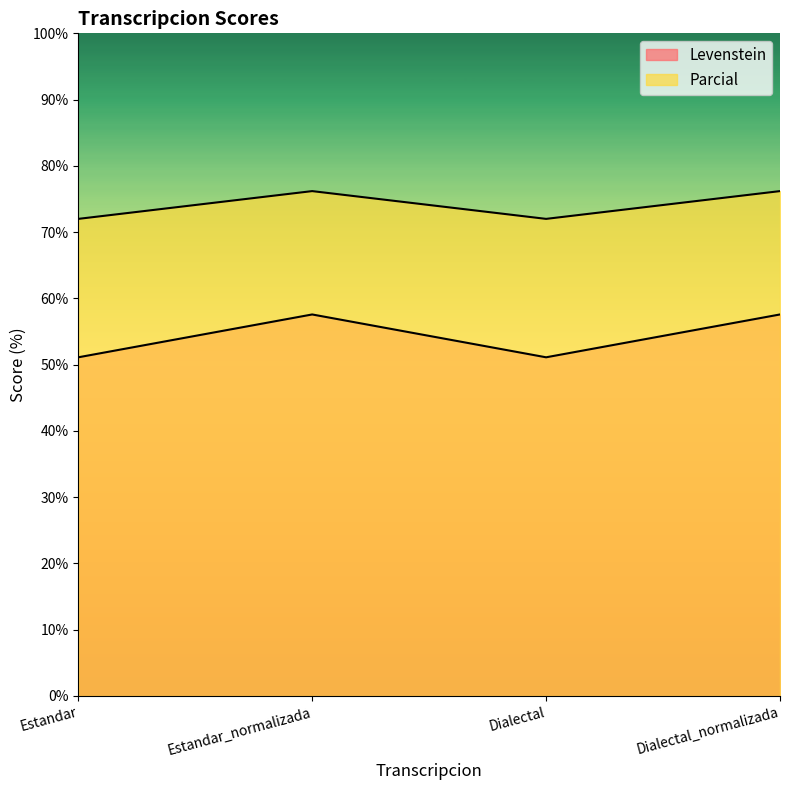

What is the sum of all Parcial values?

296.4